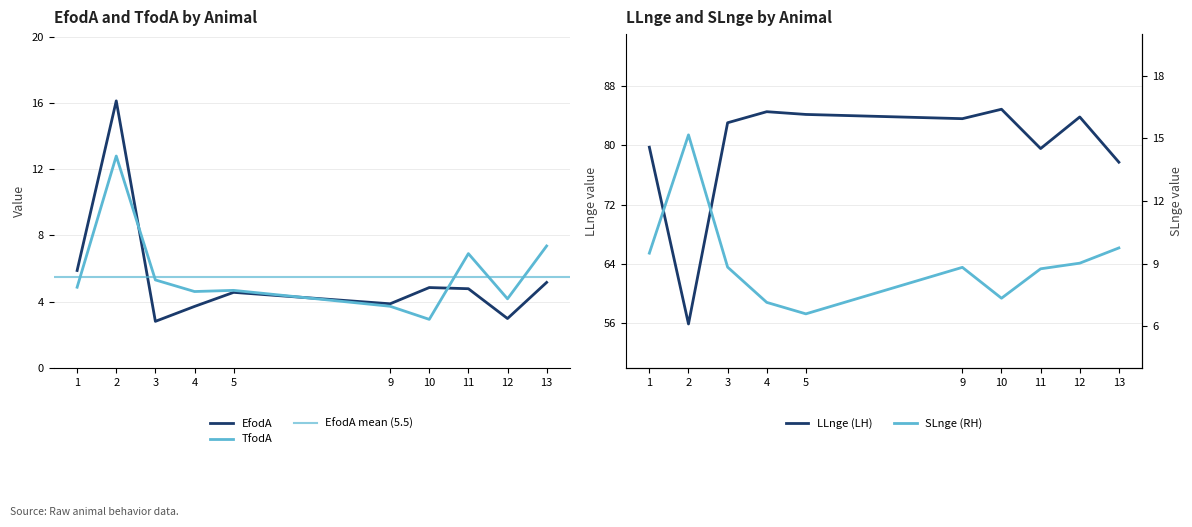

The TfodA series shows 8.0 at 3. True or false?

False